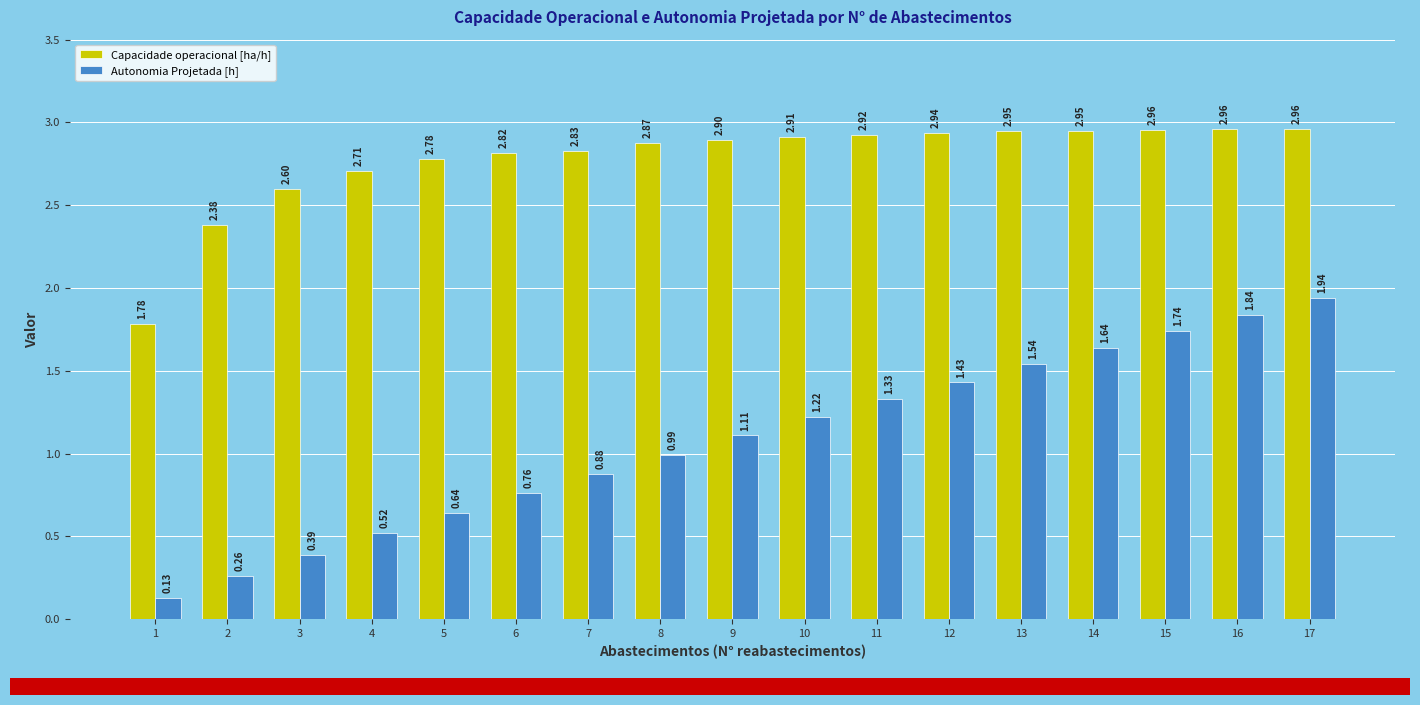

What is the difference between the highest and lowest values at 5?

2.1